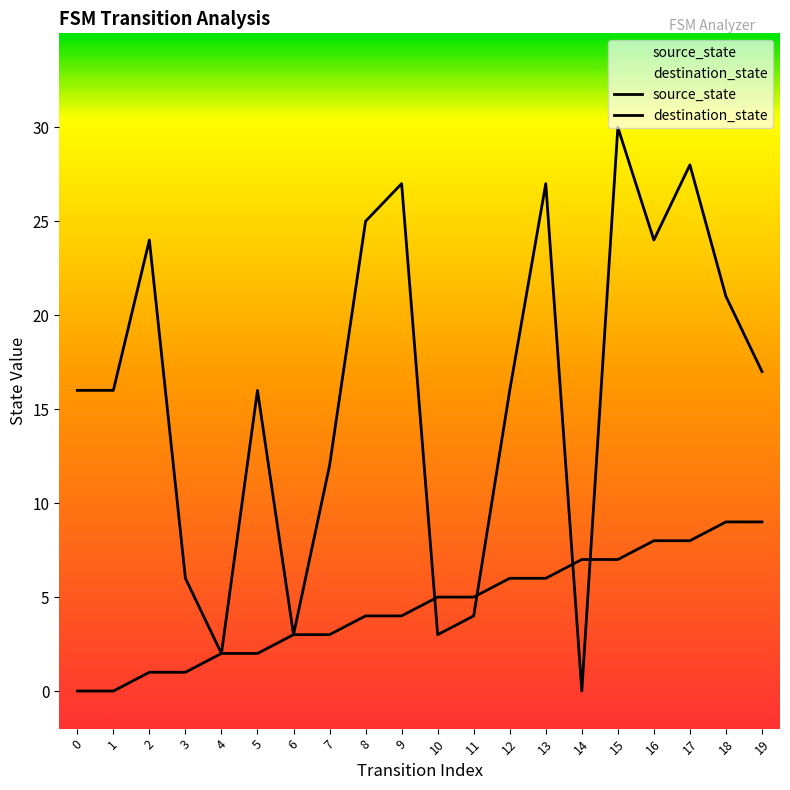

Rank the series by their maximum value, from highest to lowest.

destination_state, source_state